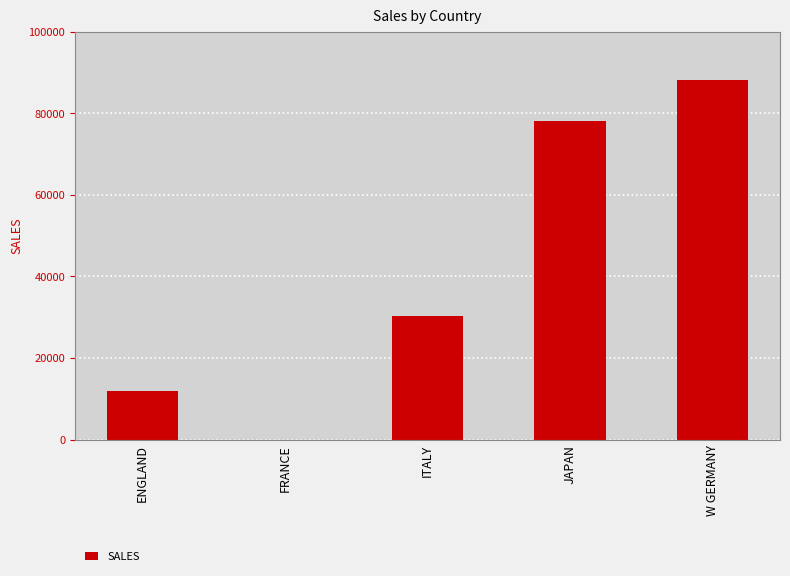

What is the greatest value displayed?

88190